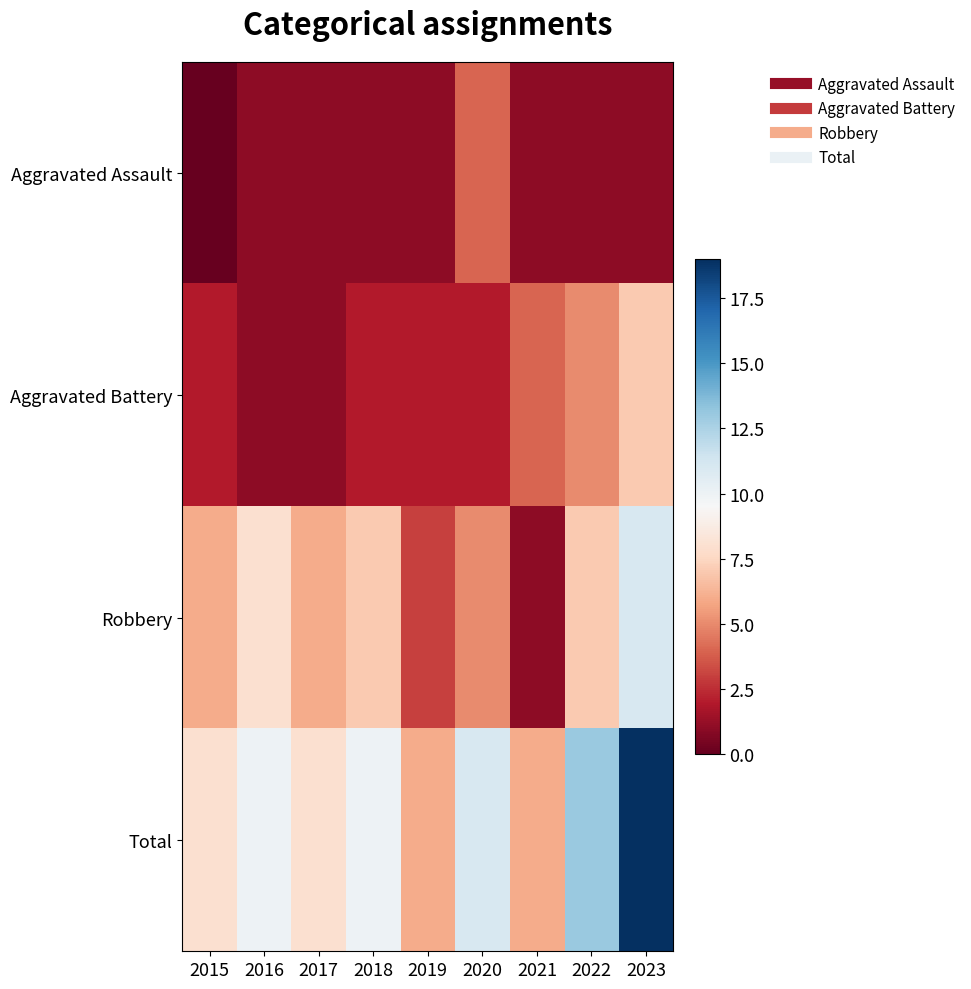

How many distinct data groups are displayed?

4